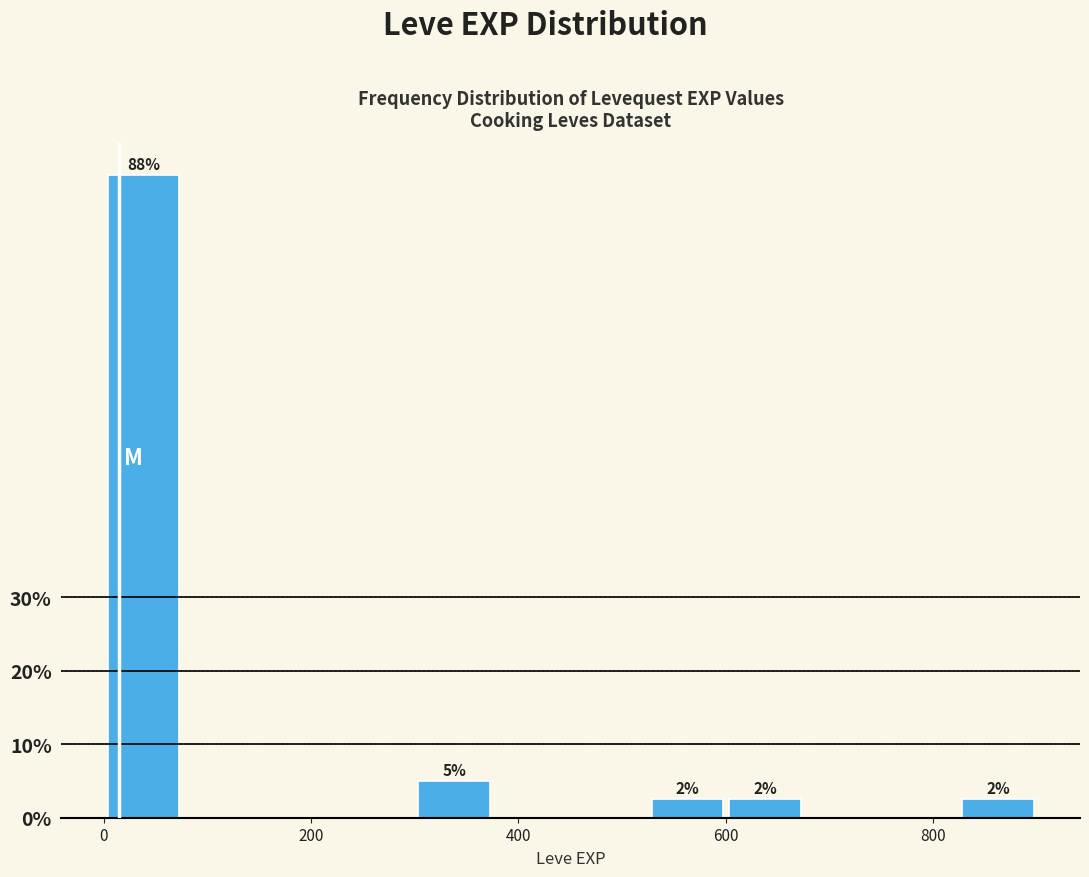

Around what value on the x-axis is the tallest bar? Give the approximate position of its centre, as read against the axis.

40